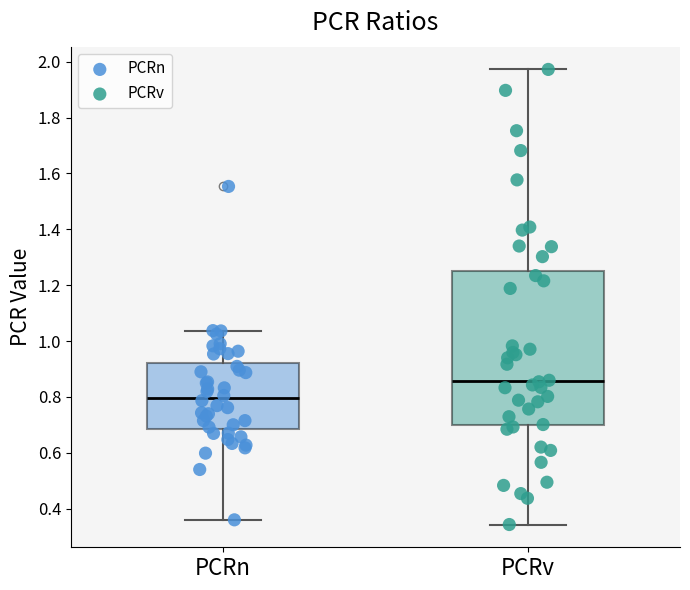

Reading left to right, read every box against the y-axis: the position of its median line, the range the box covers, and the ends of its whiskers. The values are not printed on the chart, so give them approximately, as read against the axis.

PCRn: median 0.80, box 0.68 to 0.92, whiskers 0.36 to 1.04
PCRv: median 0.86, box 0.70 to 1.26, whiskers 0.34 to 1.98